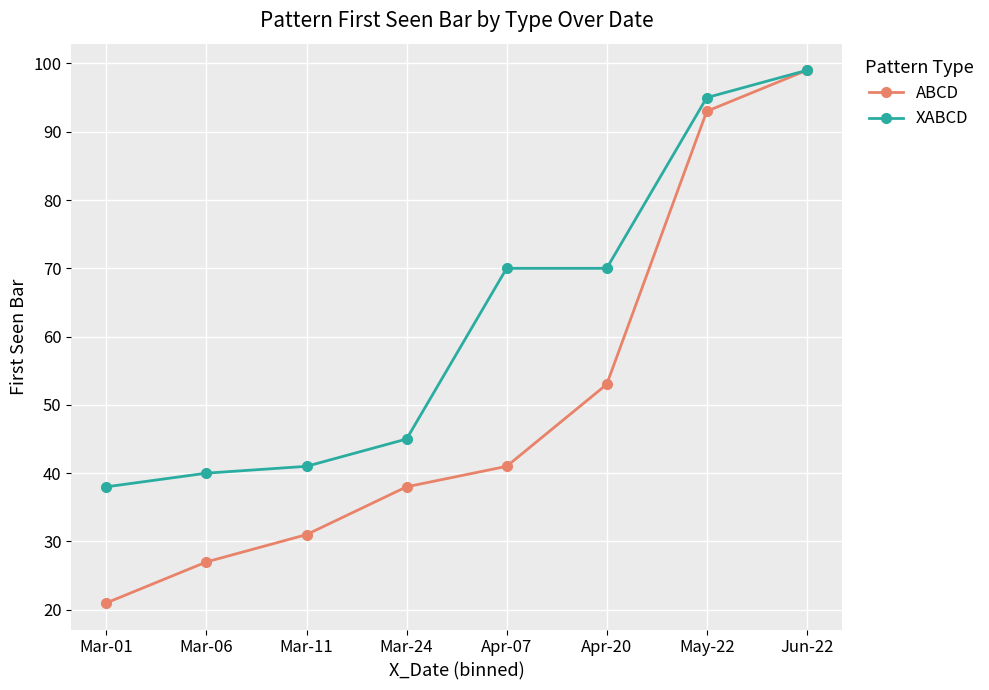

Which series has the largest range (max minus min)?

ABCD